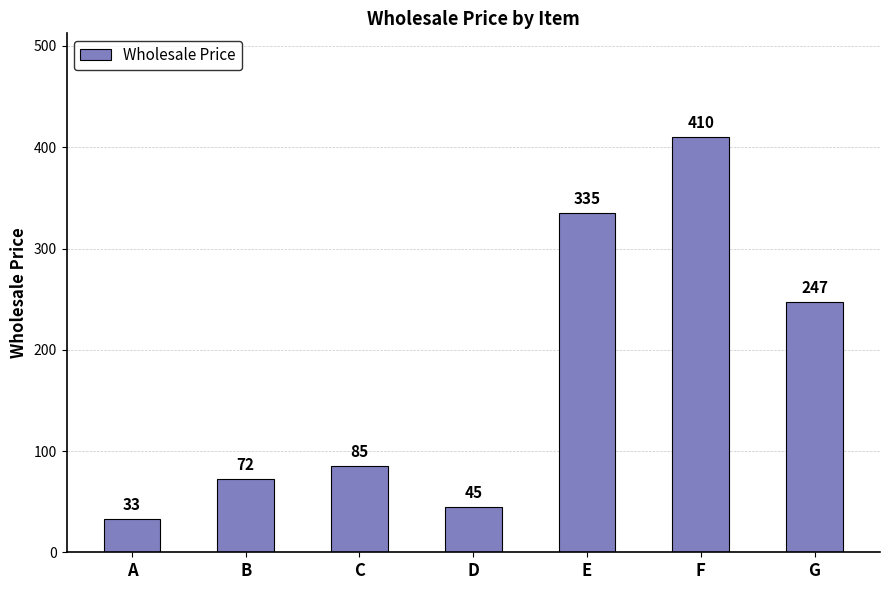

At which label is the value closest to 221?

G